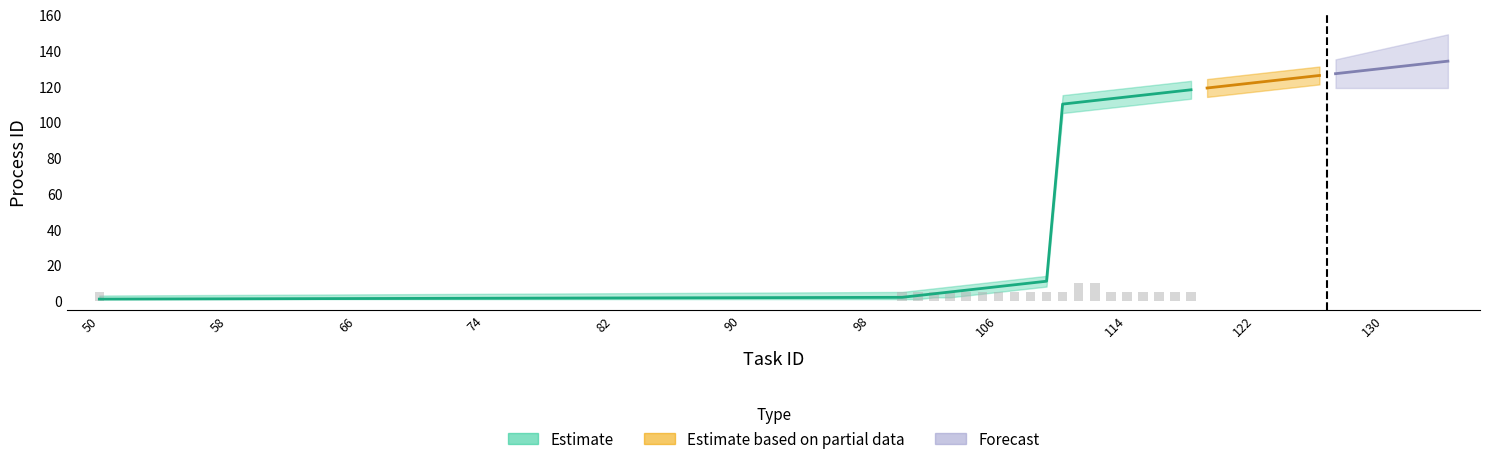

Which has a higher value, 101 or 102?

102